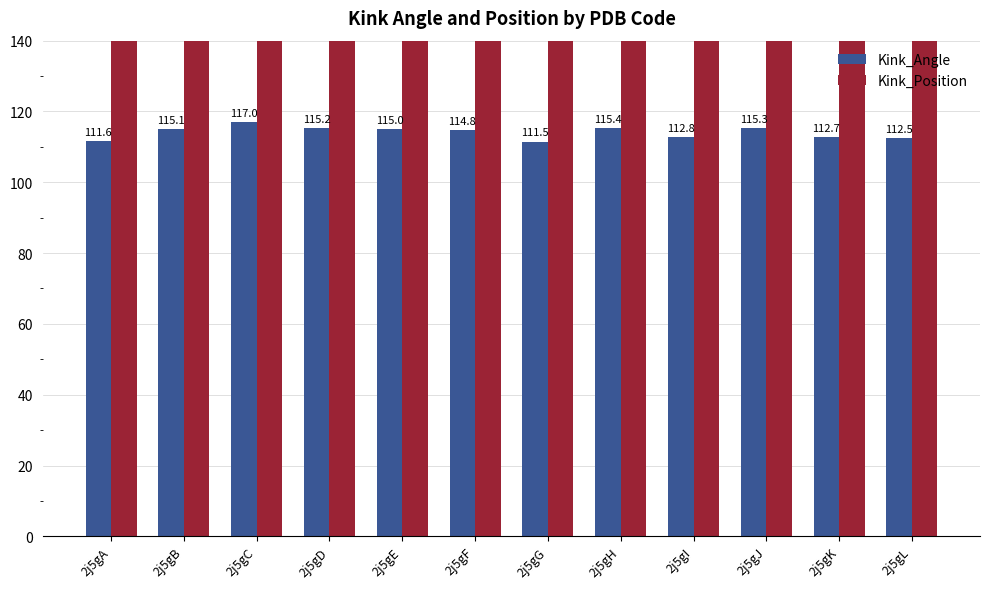

What is the value of the Kink_Position bar at the 2nd from the left?

213.0